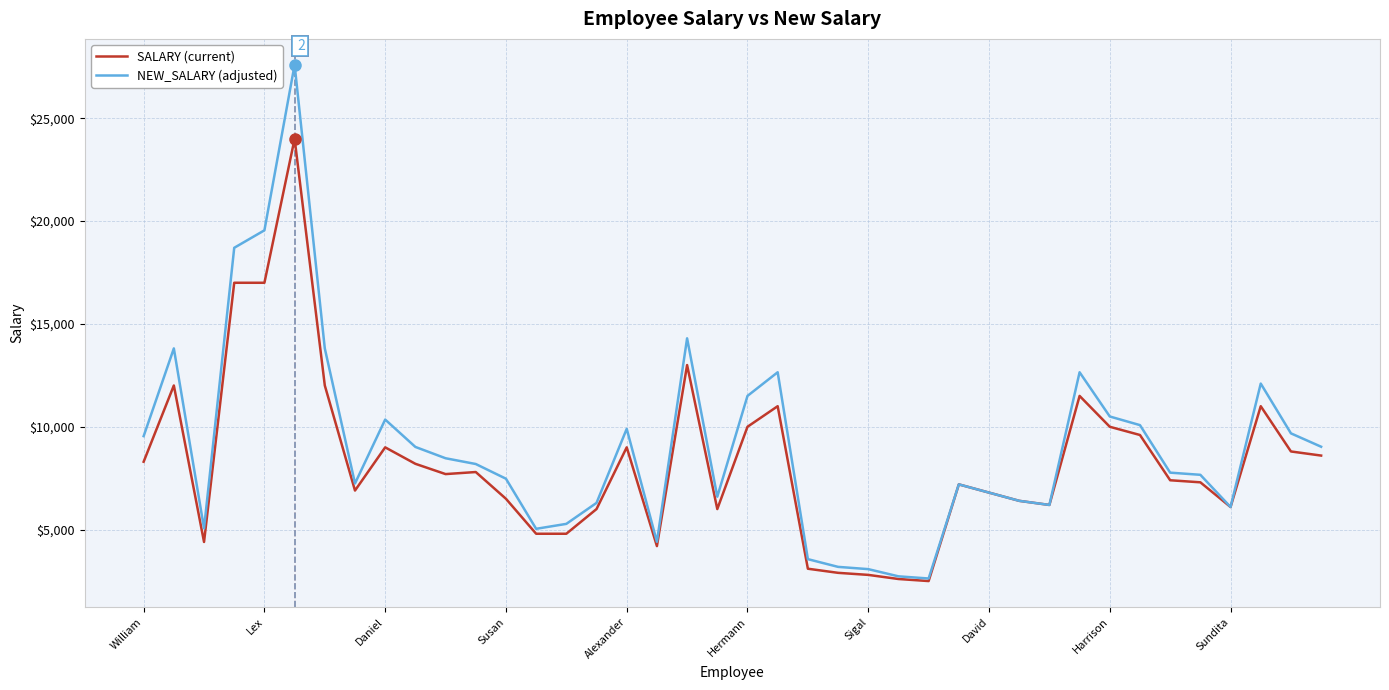

Rank the series by their maximum value, from highest to lowest.

NEW_SALARY (adjusted), SALARY (current)